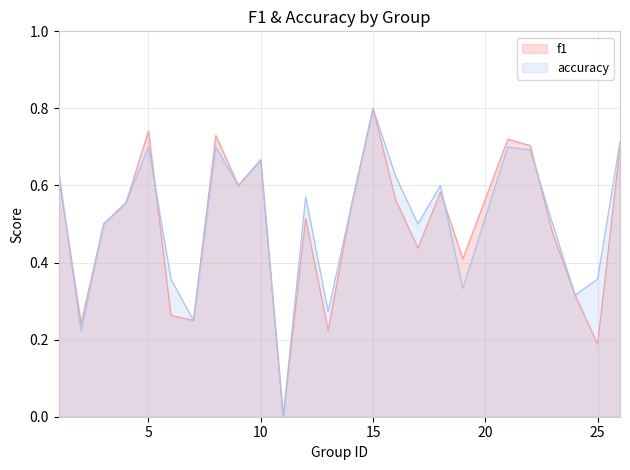

Which series changed the most between 22 and 25?

f1